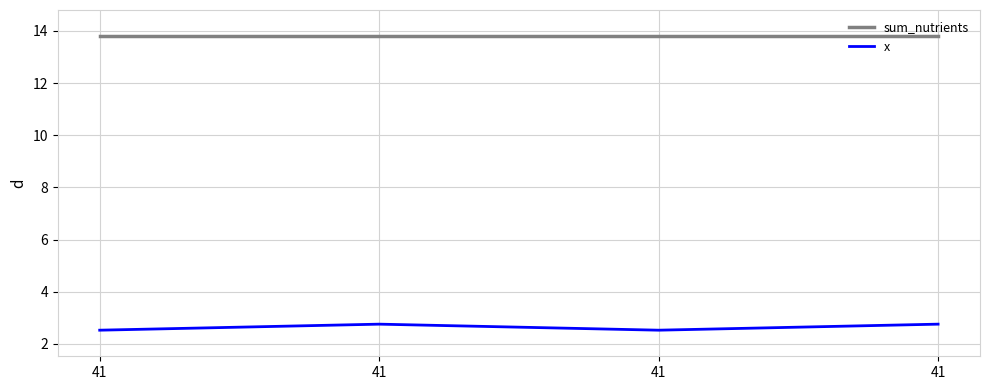

What is the difference between the x values at 41 and 41?

0.2